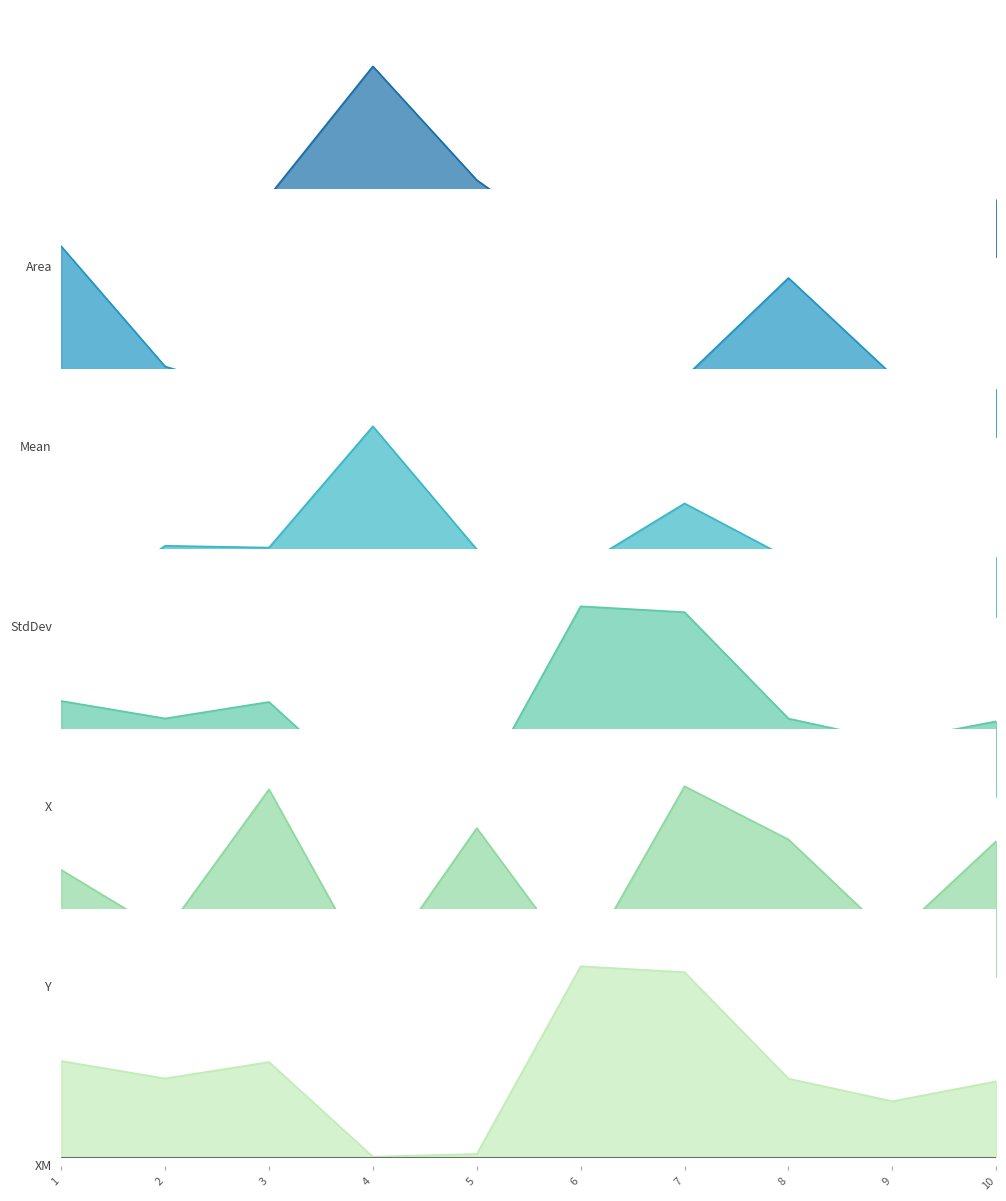

What is the value of the XM point at the 1st from the left?

0.5